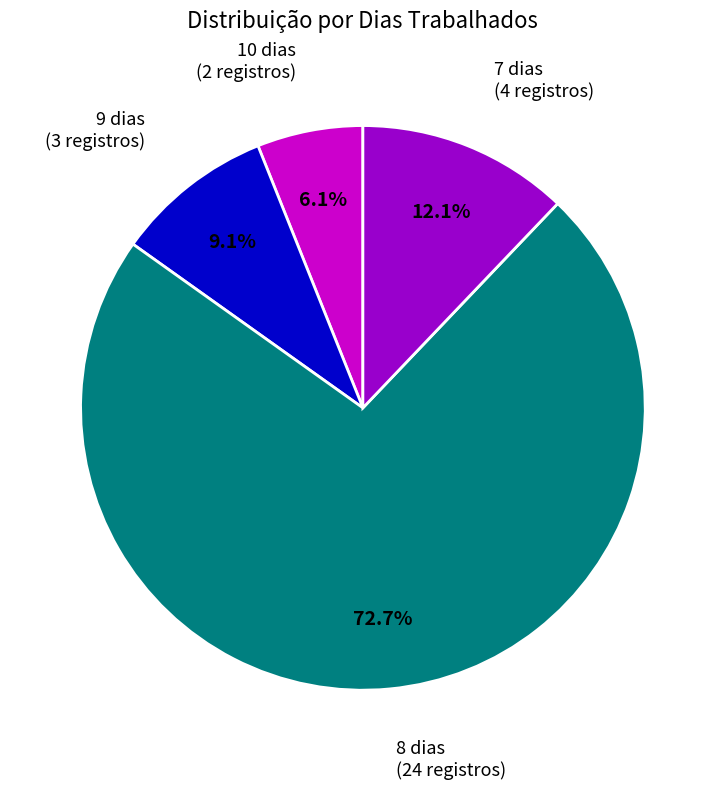

Which slice is the smallest?

10 dias